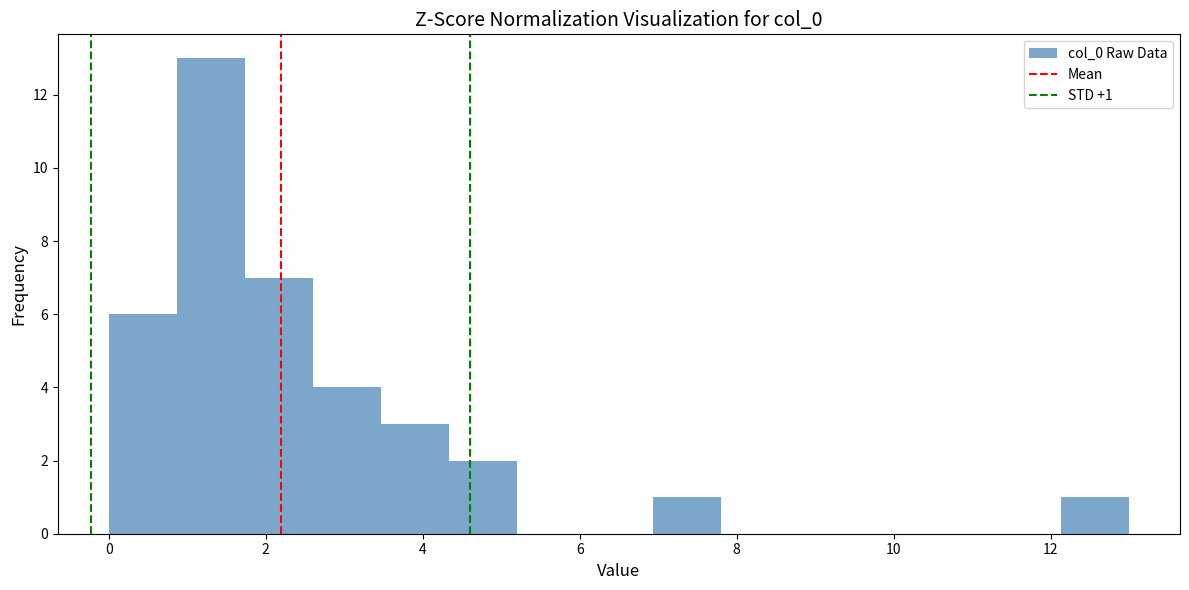

Over which range of the x-axis is the bar tallest?

0.8 to 1.8